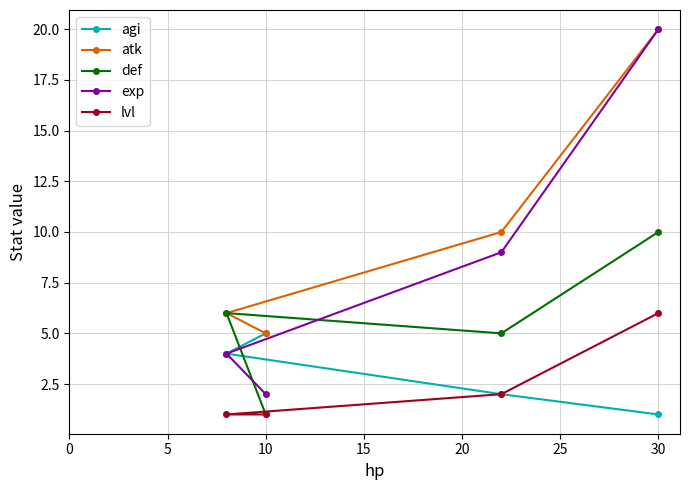

What is the value of the atk point at the 4th from the left?

20